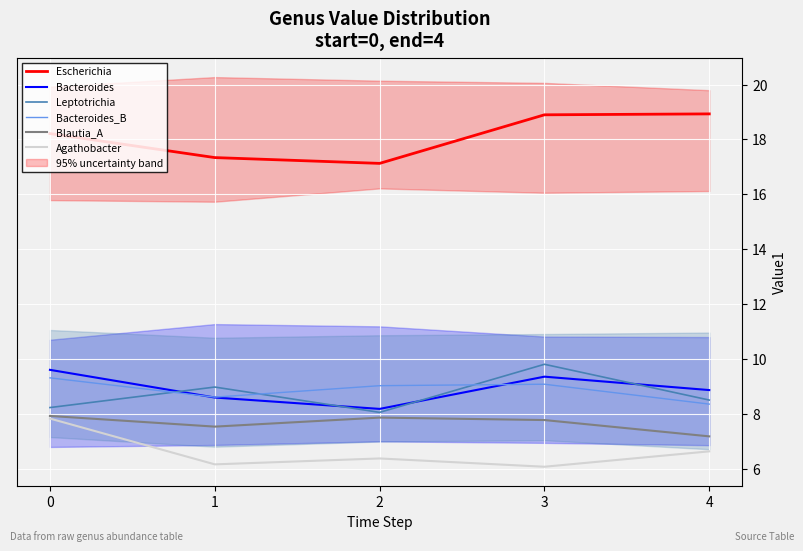

Is this an area chart (filled region under the line)?

No